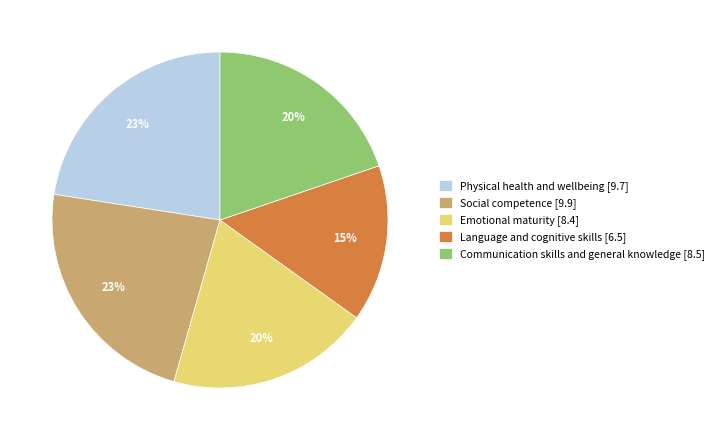

To the nearest percent, what is the difference between the Physical health and wellbeing and Communication skills and general knowledge slice percentages?

3%